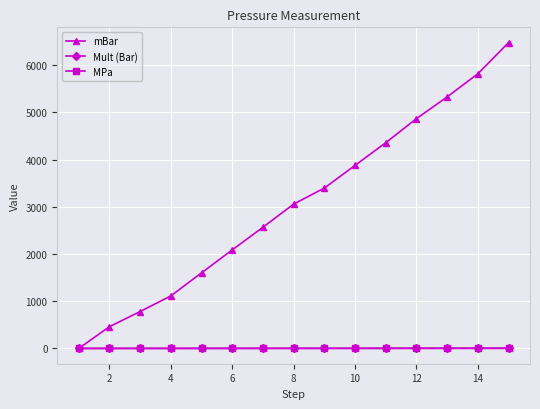

Which series has the widest spread of values?

mBar